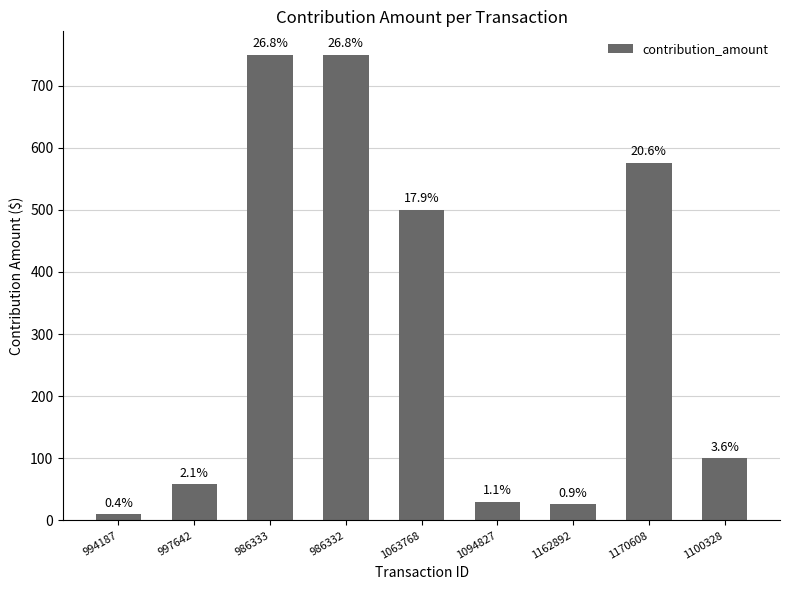

How many bars are there in total?

9